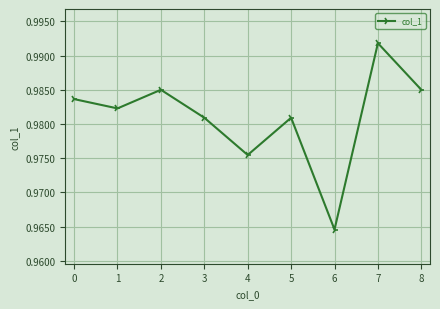

True or false: the data shows 0.6 at 2.

False